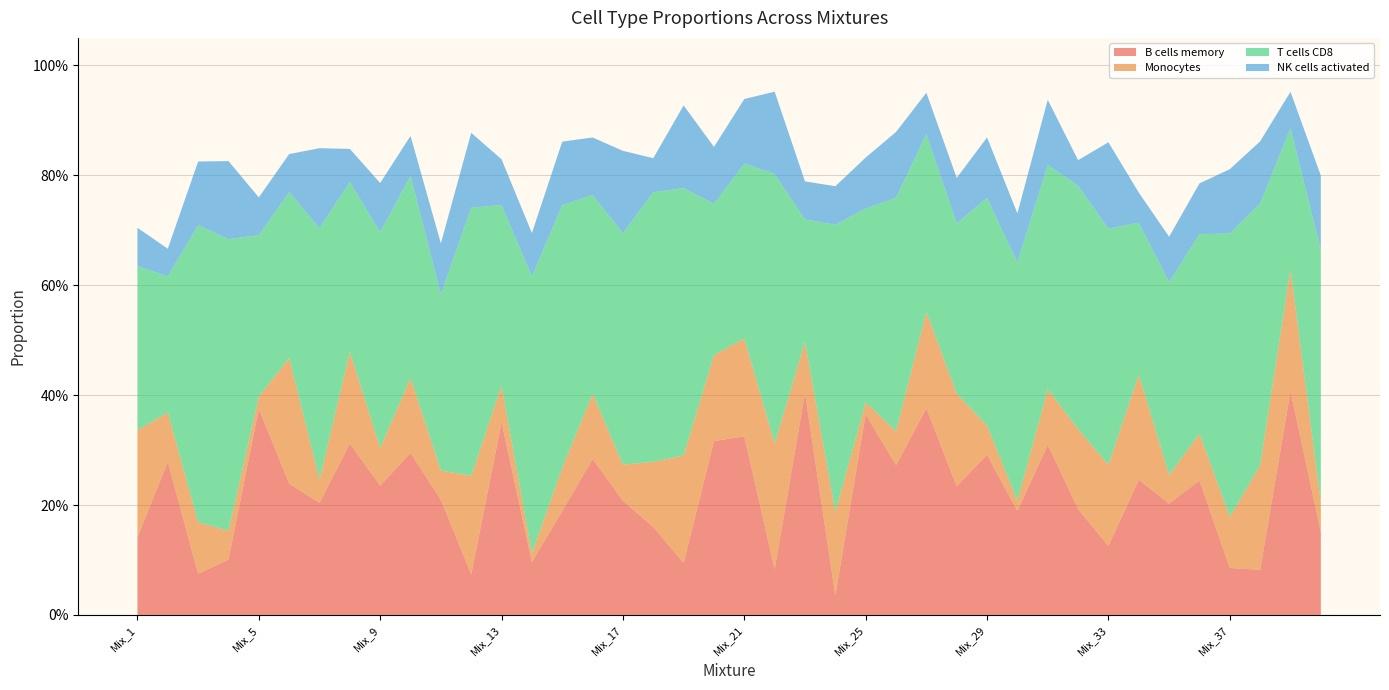

Reading left to right, what are all the values shown in this chart?

B cells memory: 0.1	0.3	0.1	0.1	0.4	0.2	0.2	0.3	0.2	0.3	0.2	0.1	0.4	0.1	0.2	0.3	0.2	0.2	0.1	0.3	0.3	0.1	0.4	0.0	0.4	0.3	0.4	0.2	0.3	0.2	0.3	0.2	0.1	0.2	0.2	0.2	0.1	0.1	0.4	0.2
Monocytes: 0.2	0.1	0.1	0.1	0.0	0.2	0.0	0.2	0.1	0.1	0.1	0.2	0.1	0.0	0.1	0.1	0.1	0.1	0.2	0.2	0.2	0.2	0.1	0.2	0.0	0.1	0.2	0.2	0.1	0.0	0.1	0.1	0.1	0.2	0.1	0.1	0.1	0.2	0.2	0.1
T cells CD8: 0.3	0.2	0.5	0.5	0.3	0.3	0.5	0.3	0.4	0.4	0.3	0.5	0.3	0.5	0.5	0.4	0.4	0.5	0.5	0.3	0.3	0.5	0.2	0.5	0.4	0.4	0.3	0.3	0.4	0.4	0.4	0.4	0.4	0.3	0.4	0.4	0.5	0.5	0.3	0.5
NK cells activated: 0.1	0.1	0.1	0.1	0.1	0.1	0.1	0.1	0.1	0.1	0.1	0.1	0.1	0.1	0.1	0.1	0.1	0.1	0.2	0.1	0.1	0.1	0.1	0.1	0.1	0.1	0.1	0.1	0.1	0.1	0.1	0.0	0.2	0.1	0.1	0.1	0.1	0.1	0.1	0.1